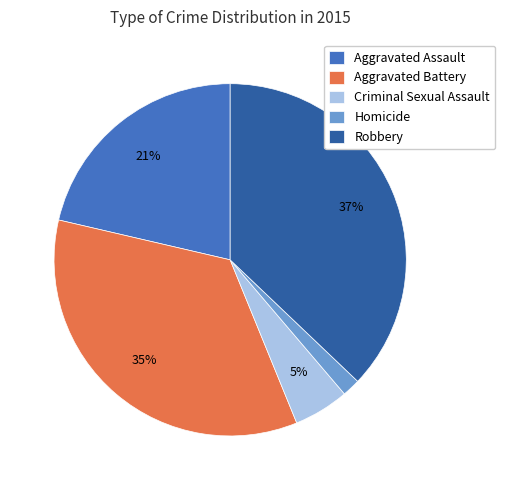

To the nearest percent, what is the average slice percentage?

20%